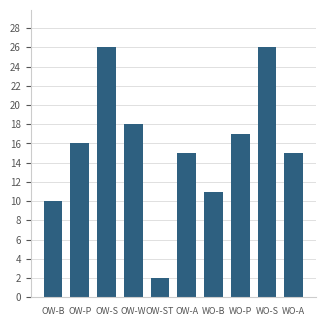

How many categories are shown in the chart?

10